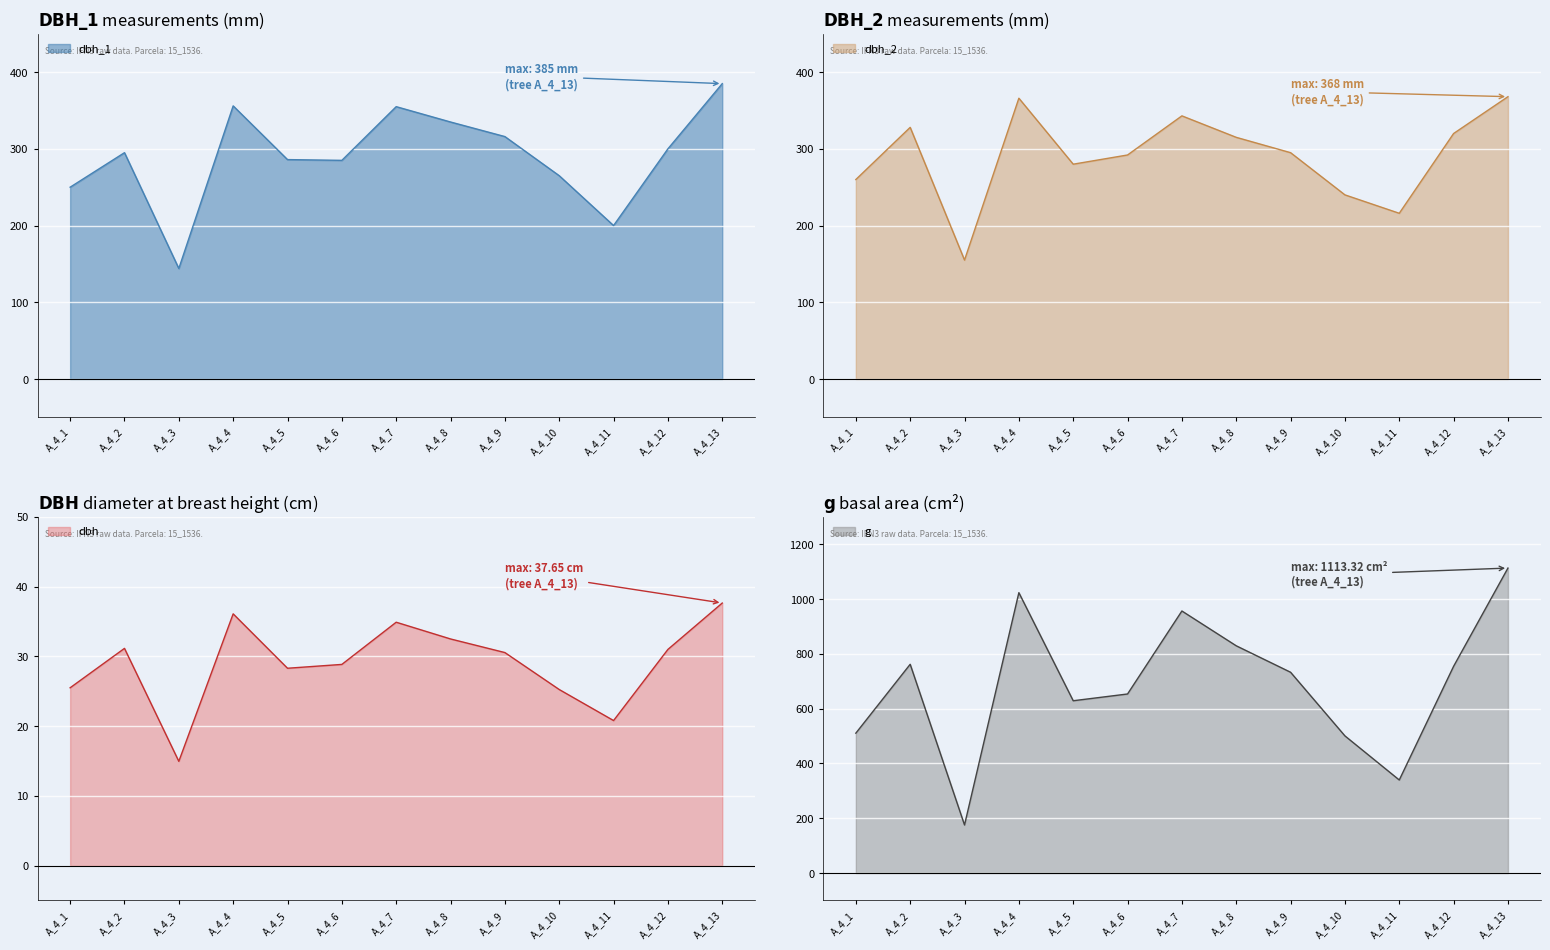

What value does the g series have at A_4_9?

733.0